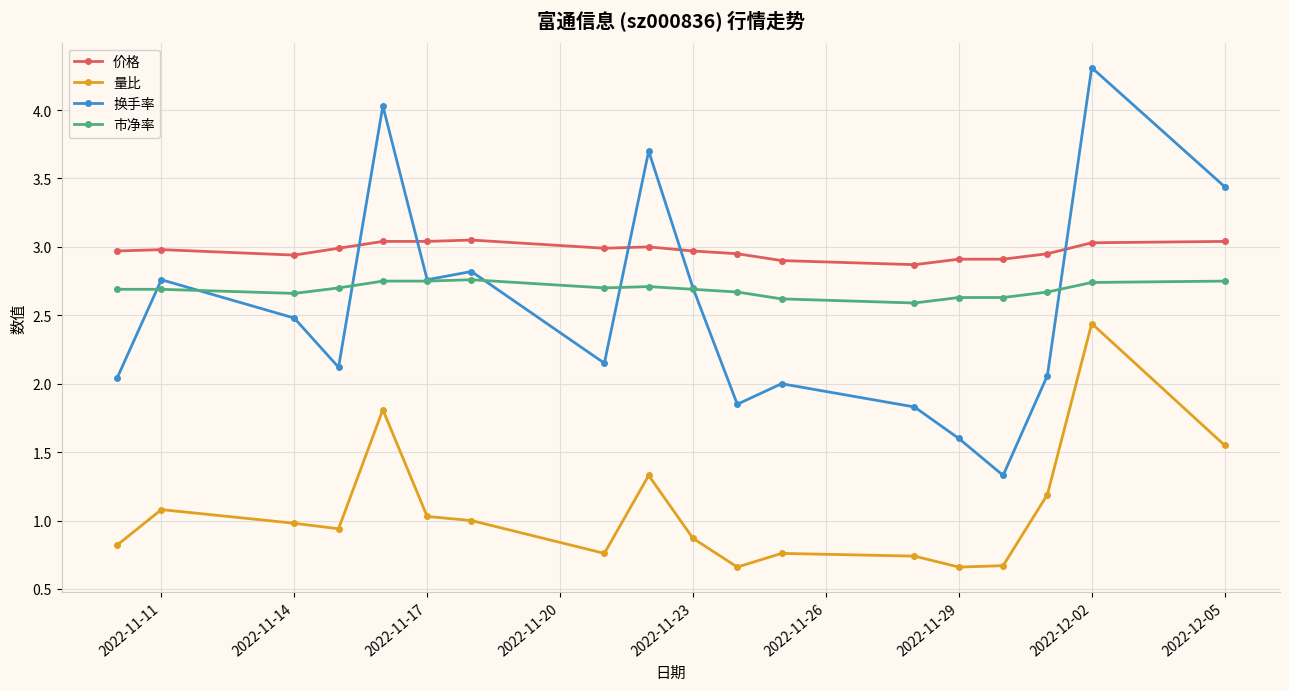

How many lines are shown in the chart?

4